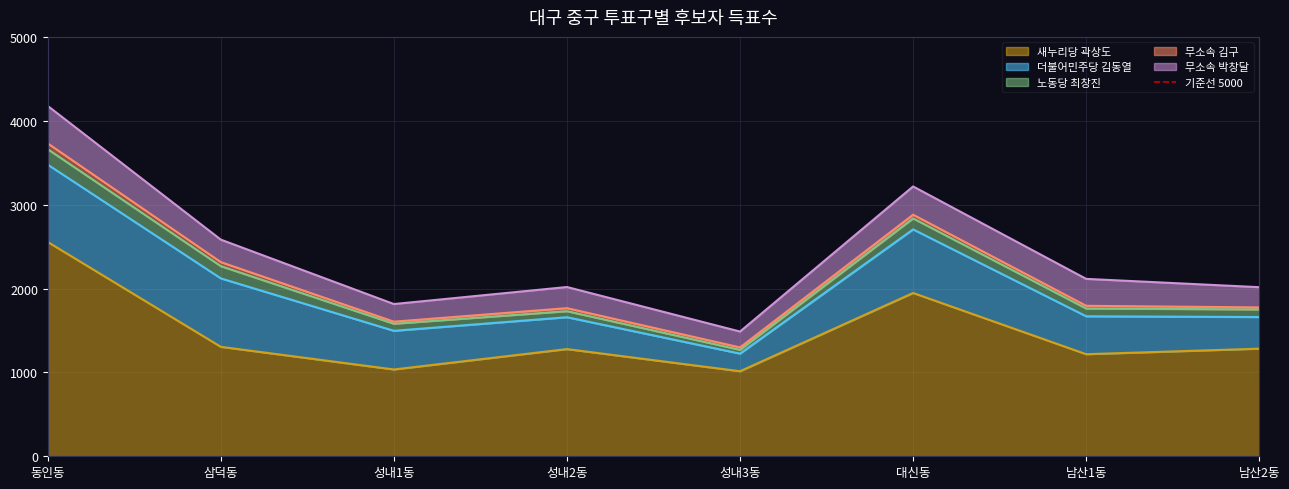

At which category is the sum across all series the highest?

동인동